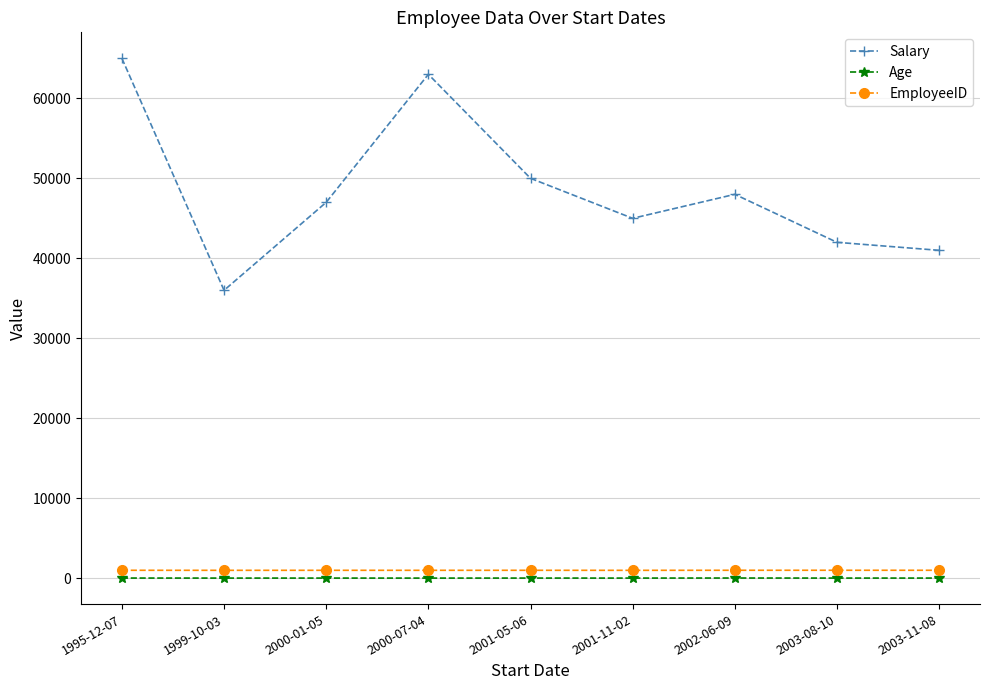

How many data points does each series have?

9